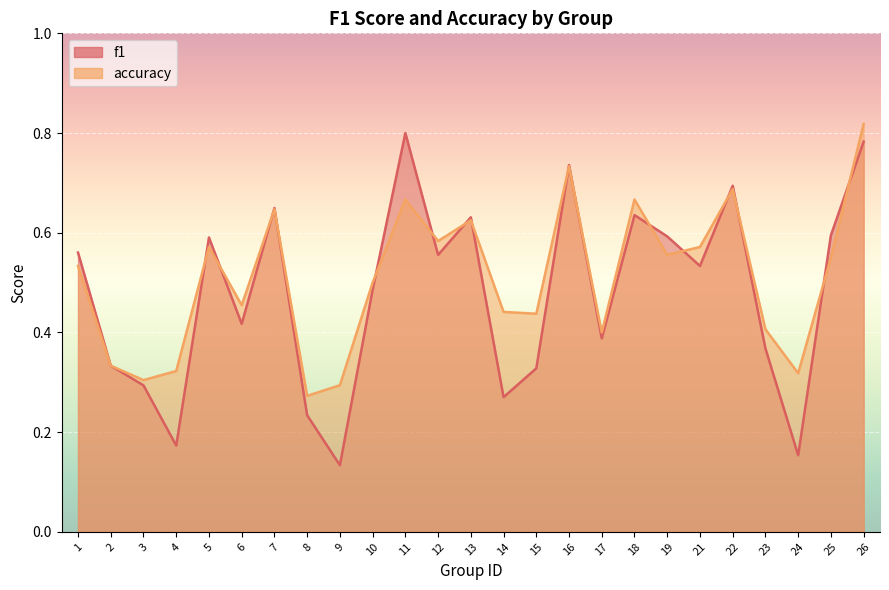

The accuracy series shows 0.6 at 25. True or false?

True